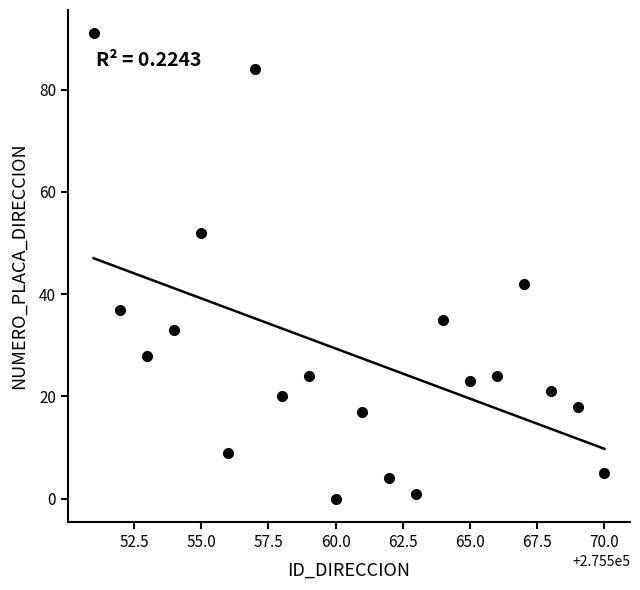

What Y value in the scatter plot is closest to 45?

42